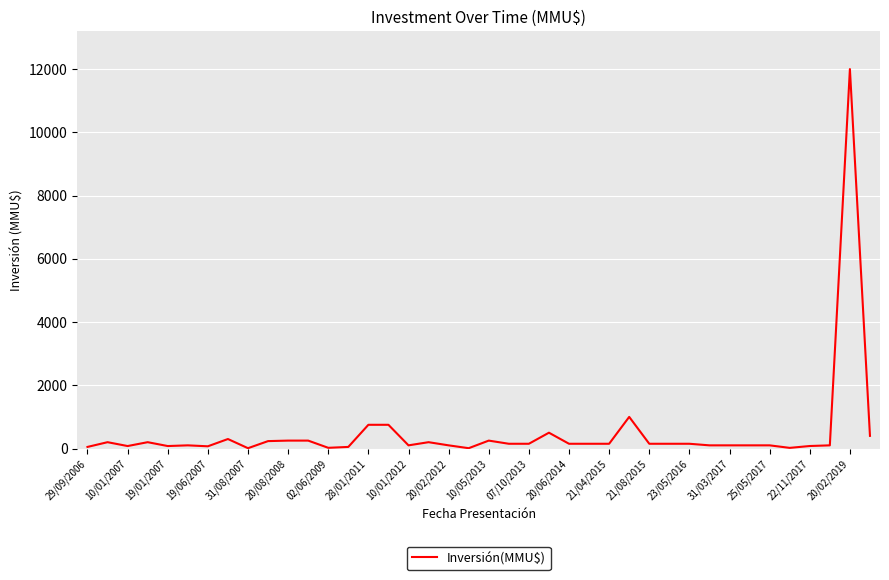

What is the greatest value displayed?

12000